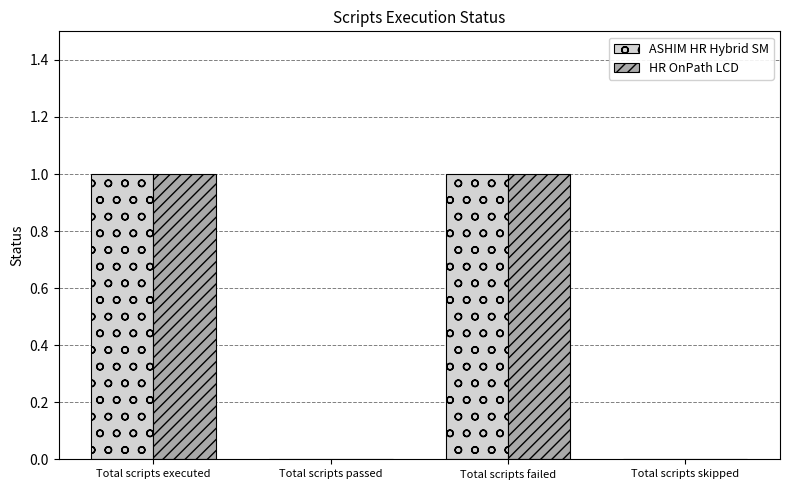

Is the value of ASHIM HR Hybrid SM at Total scripts passed greater than the value of HR OnPath LCD at Total scripts failed?

No